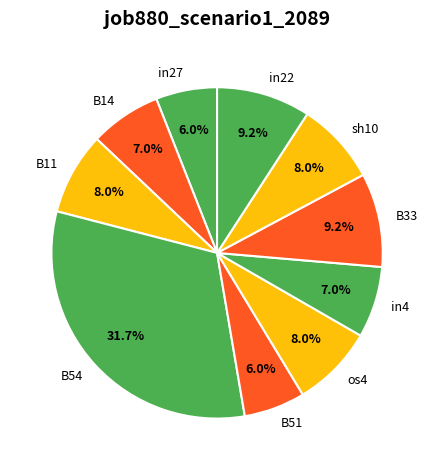

What percentage is the sh10 slice, to the nearest percent?

8%